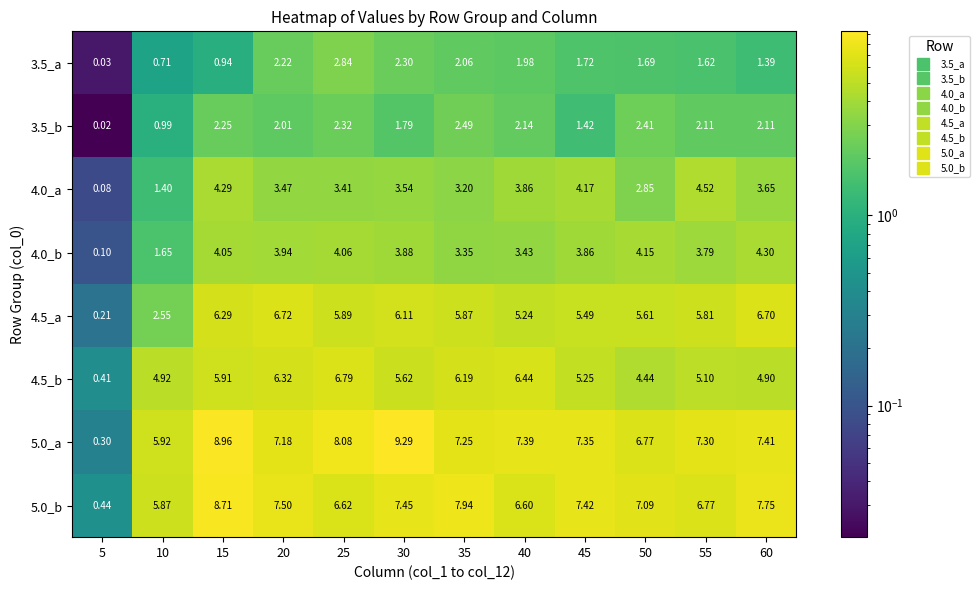

Is the value of 4.0_b at 40 greater than the value of 4.5_b at 30?

No